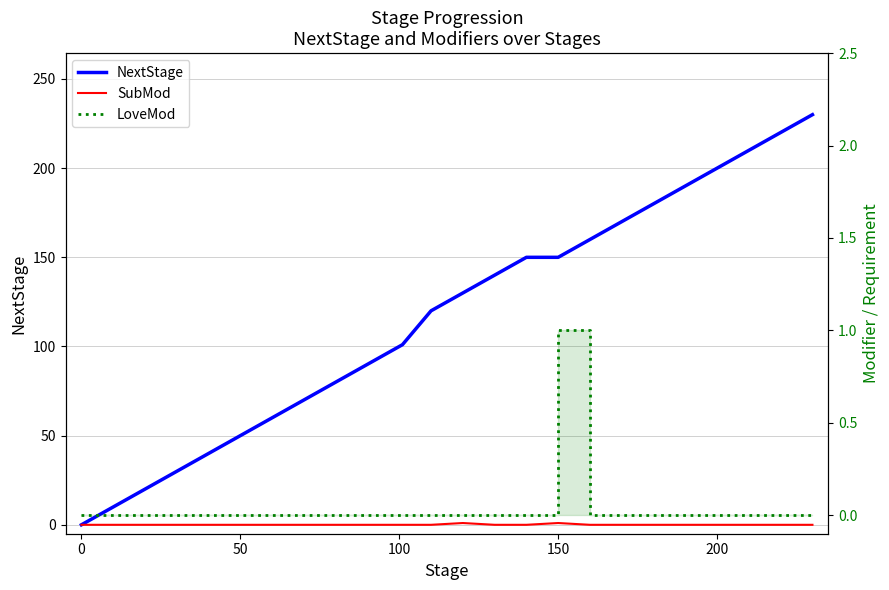

Does the chart have visible grid lines?

Yes